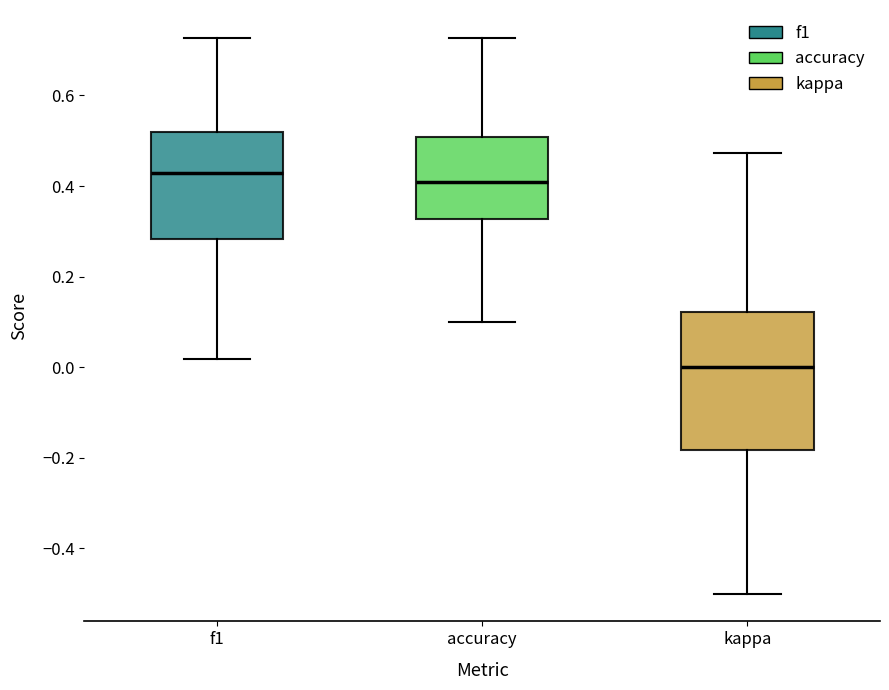

Where does the upper whisker of the box for kappa end on the y-axis? The values are not printed on the chart, so give them approximately, as read against the axis.

0.48